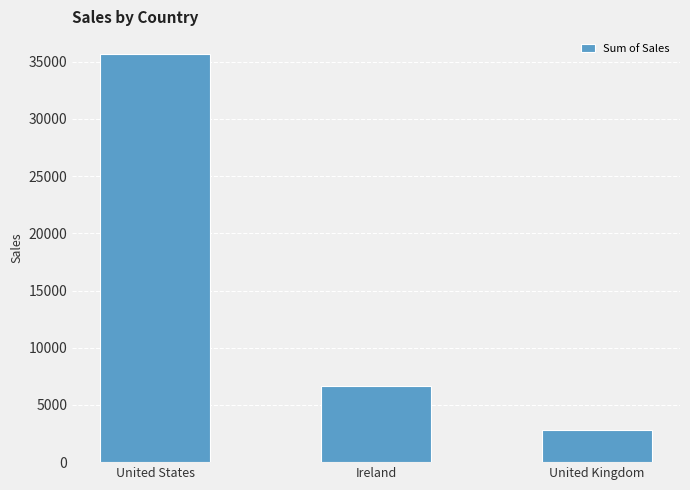

Count the number of values greater than 6696.

2